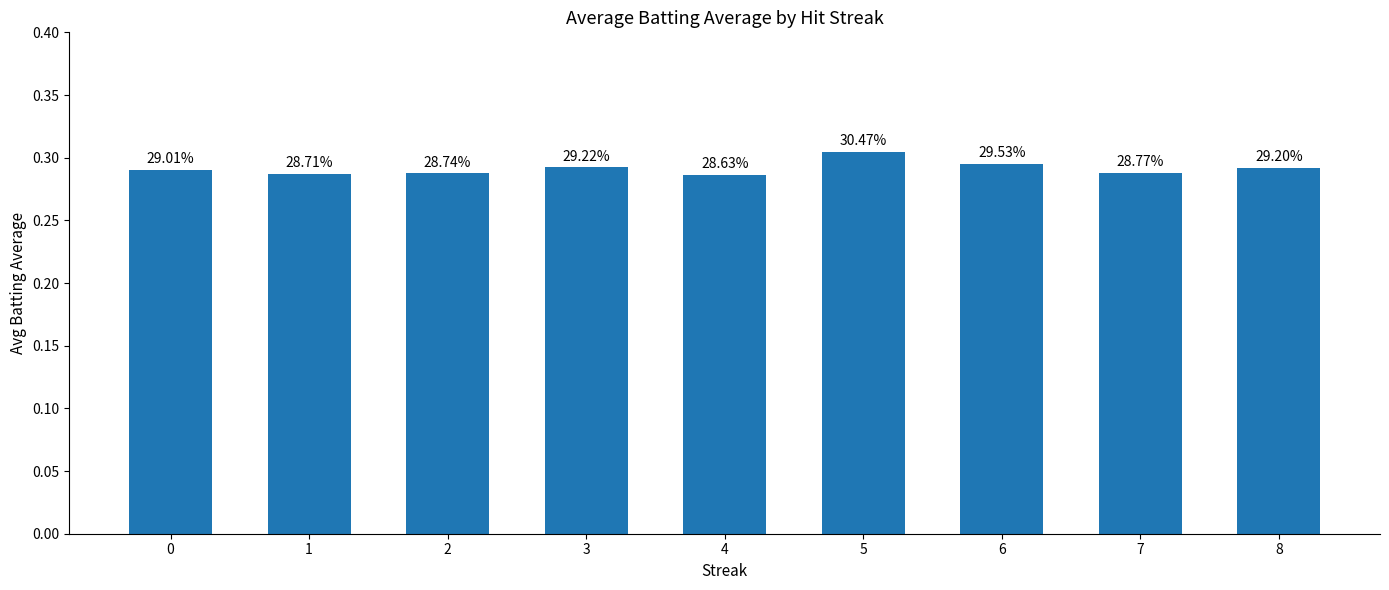

Are the bars horizontal?

No